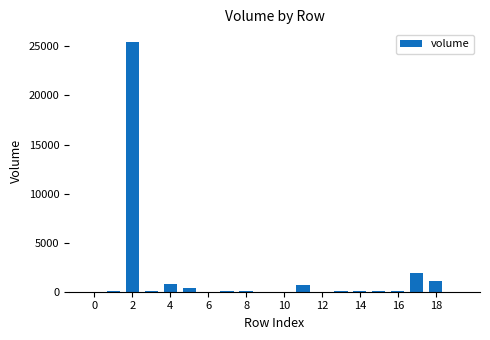

What is the greatest value displayed?

25466.7